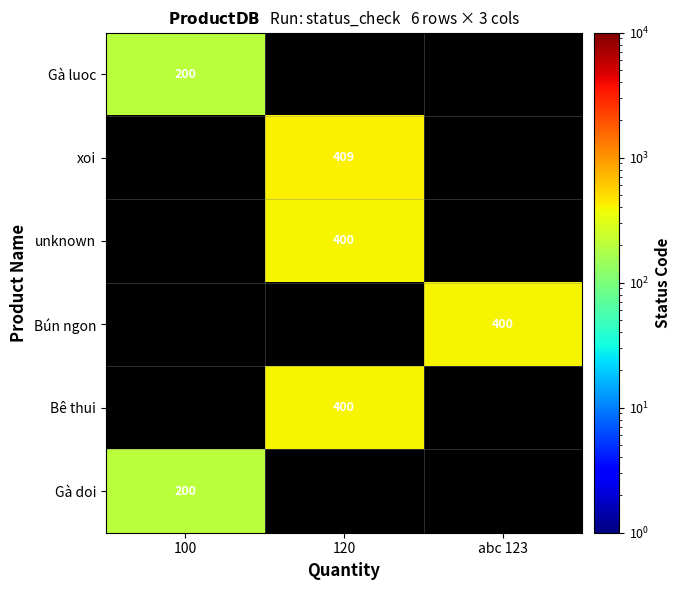

The Gà luoc series shows 50.5 at 100. True or false?

False